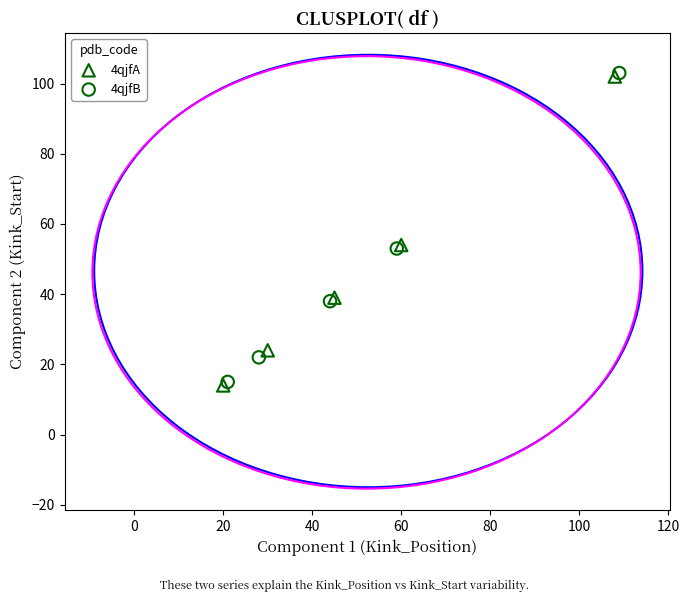

What are all the series names shown in the legend?

4qjfA, 4qjfB